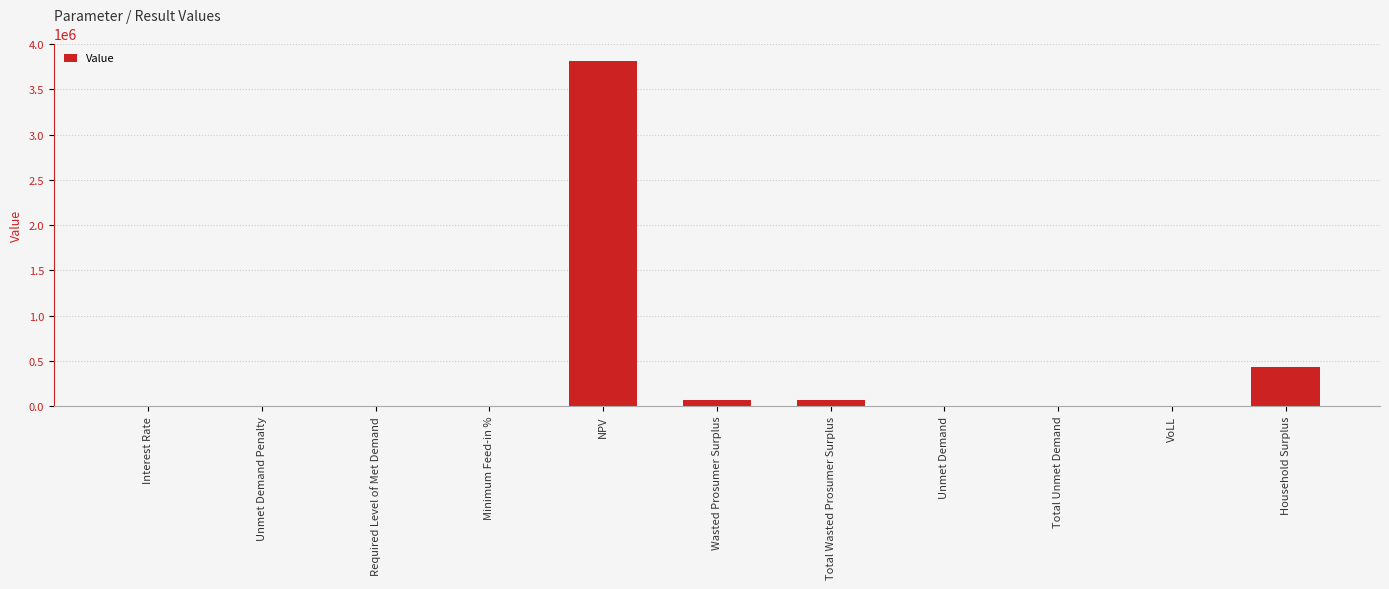

What is the sum of the values at Household Surplus and NPV?

4246073.9